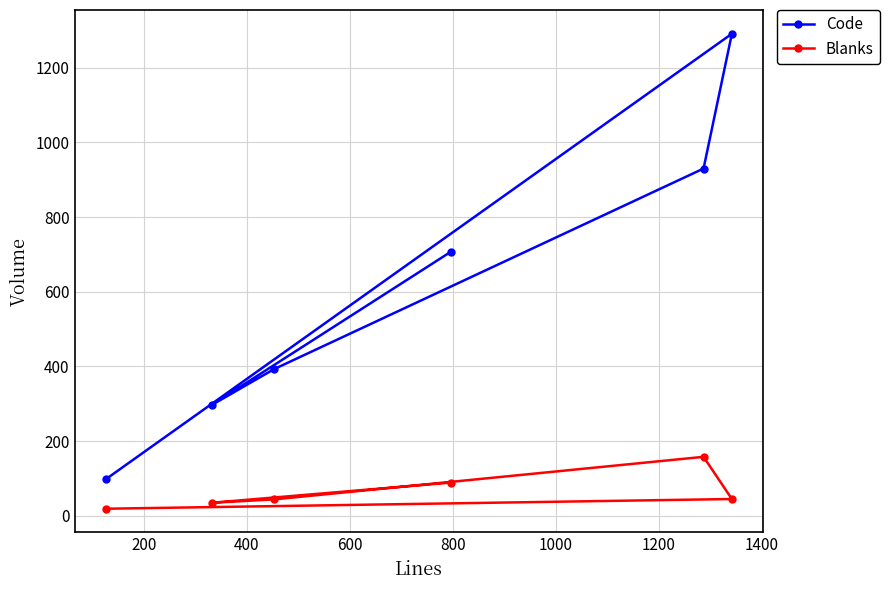

Rank the series by their maximum value, from highest to lowest.

Code, Blanks